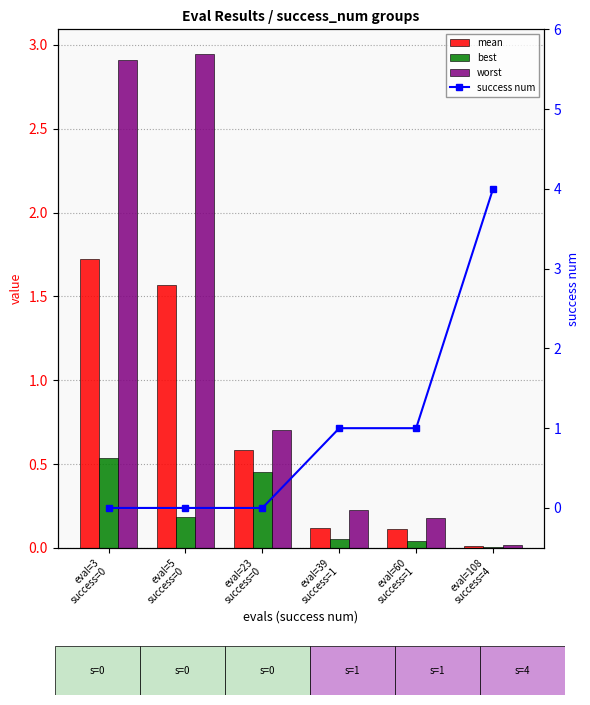

List the series in order of their peak value, highest first.

success num, worst, mean, best